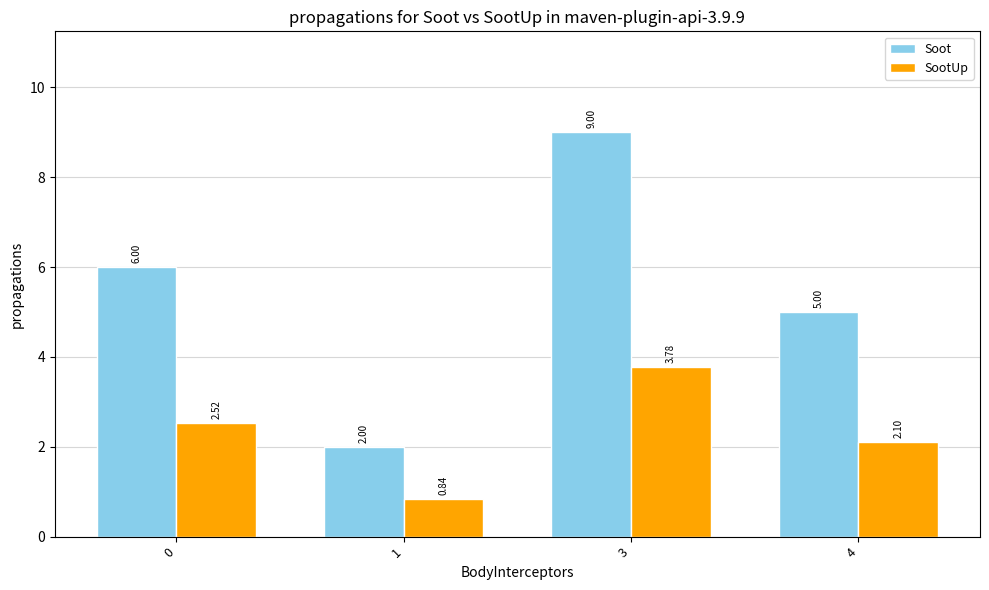

Where is Soot nearest to the value 5?

4